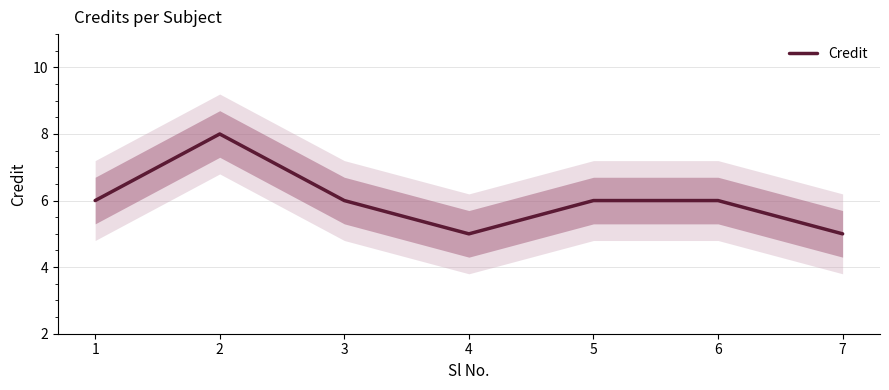

Which category has the lowest value across all series?

4